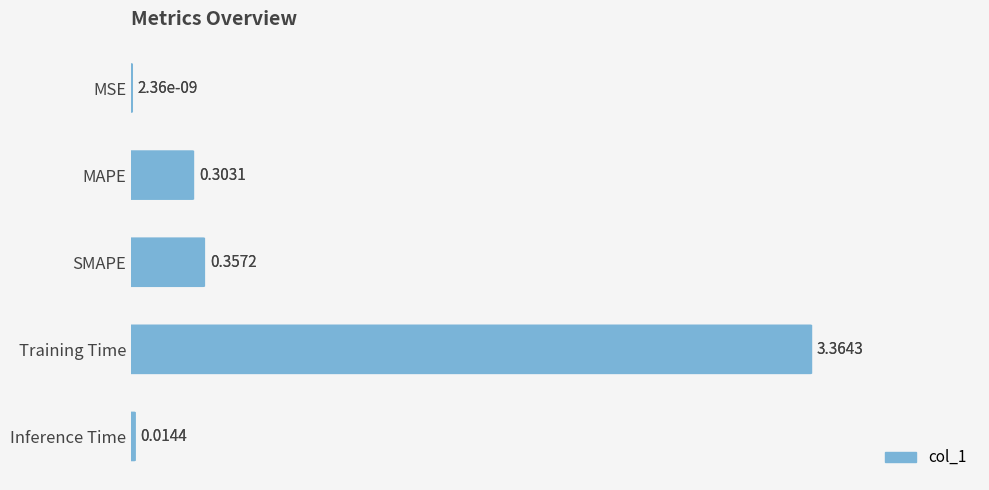

What is the difference between the maximum and minimum values?

3.4